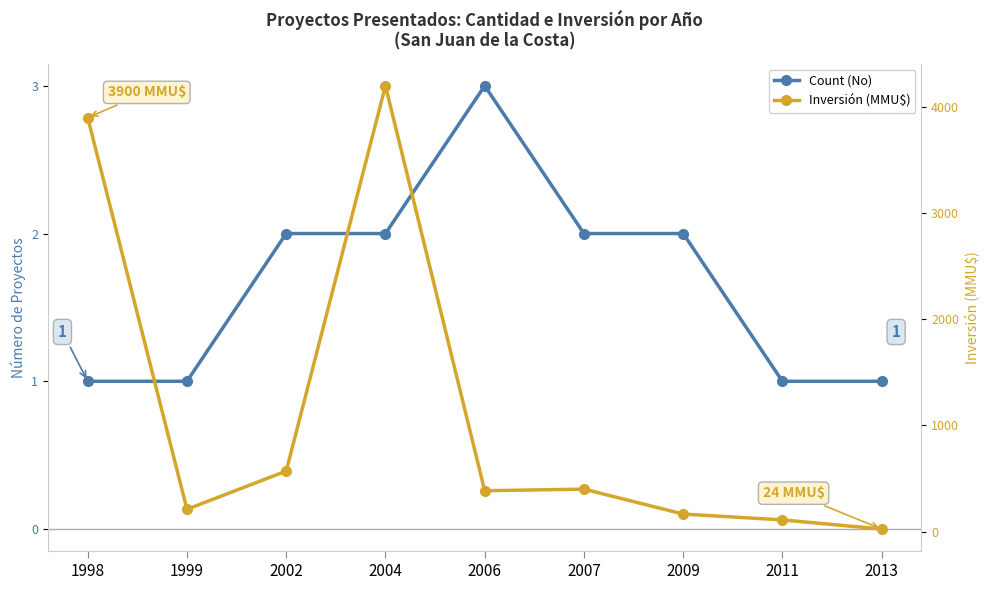

Reading right to left, list all the values displayed in this chart.

Count (No): 1	1	2	2	3	2	2	1	1
Inversión (MMU$): 24	110	165	400	385	4200	570	210	3900